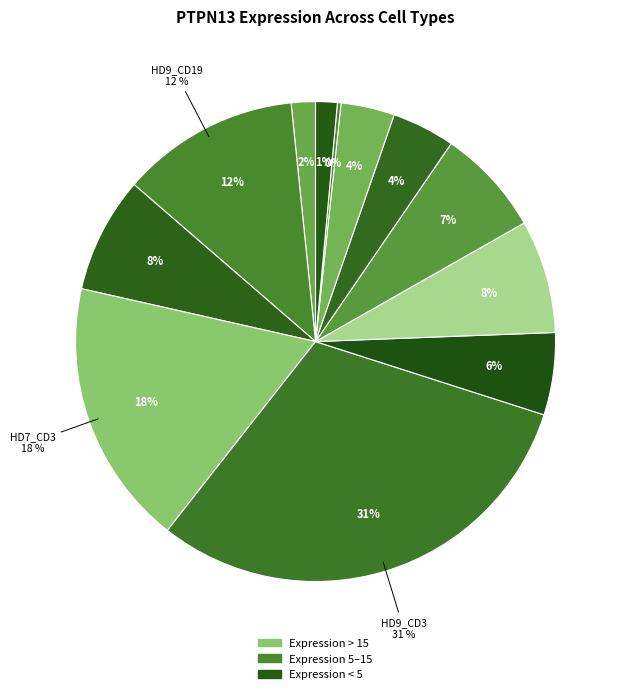

To the nearest percent, what percentage of the pie is HD9_CD19?

12%